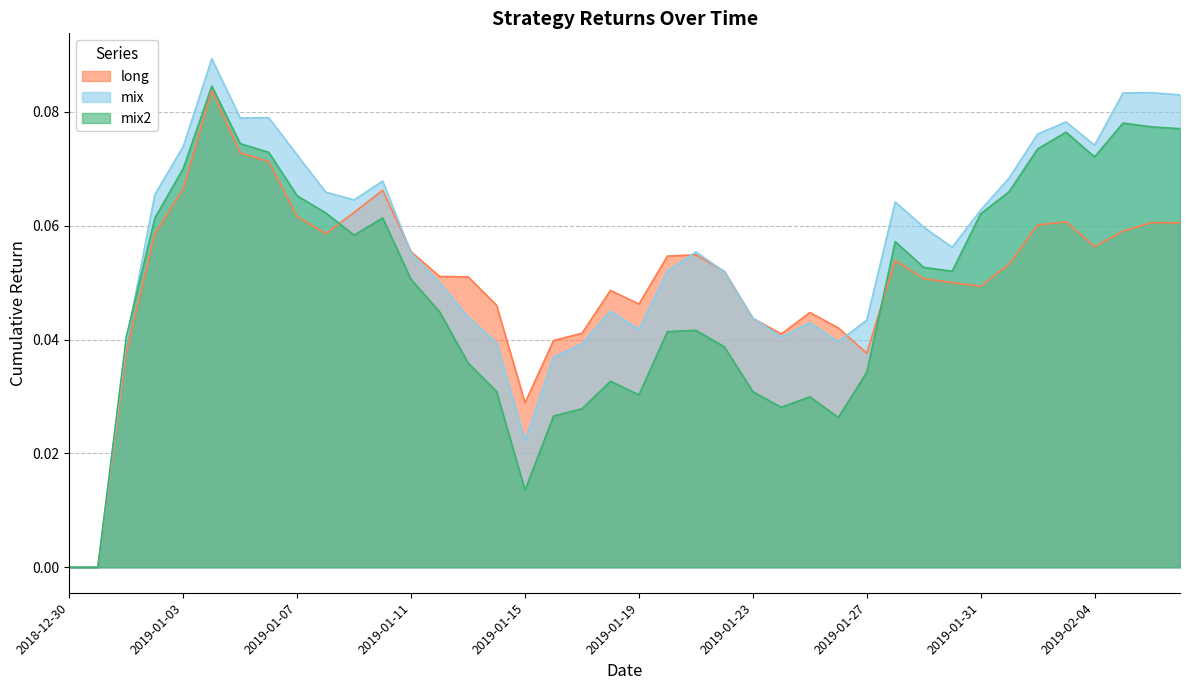

How many intersections are there between mix and mix2?

1